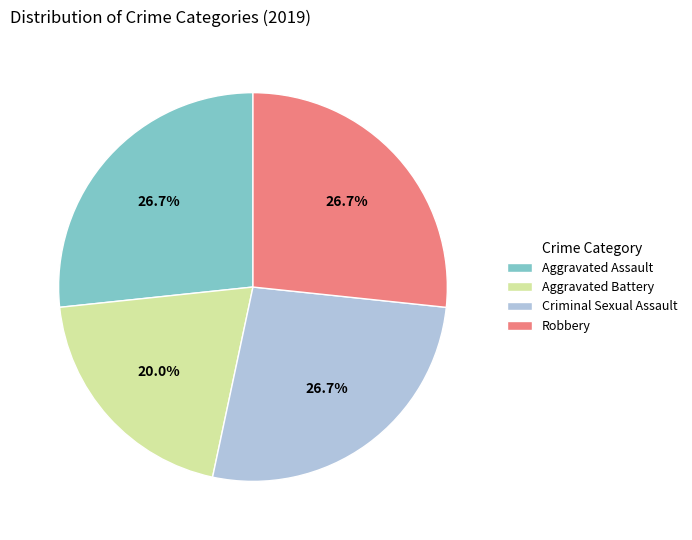

What percentage do Aggravated Battery and Robbery together represent?

46.7%